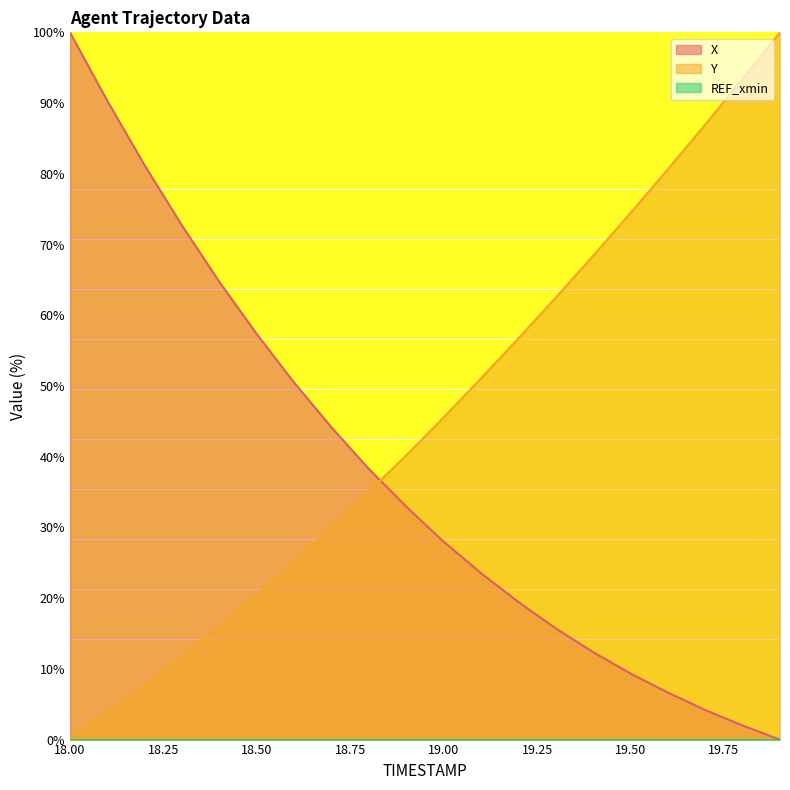

True or false: X has a value of 15.7 at 19.3.

True